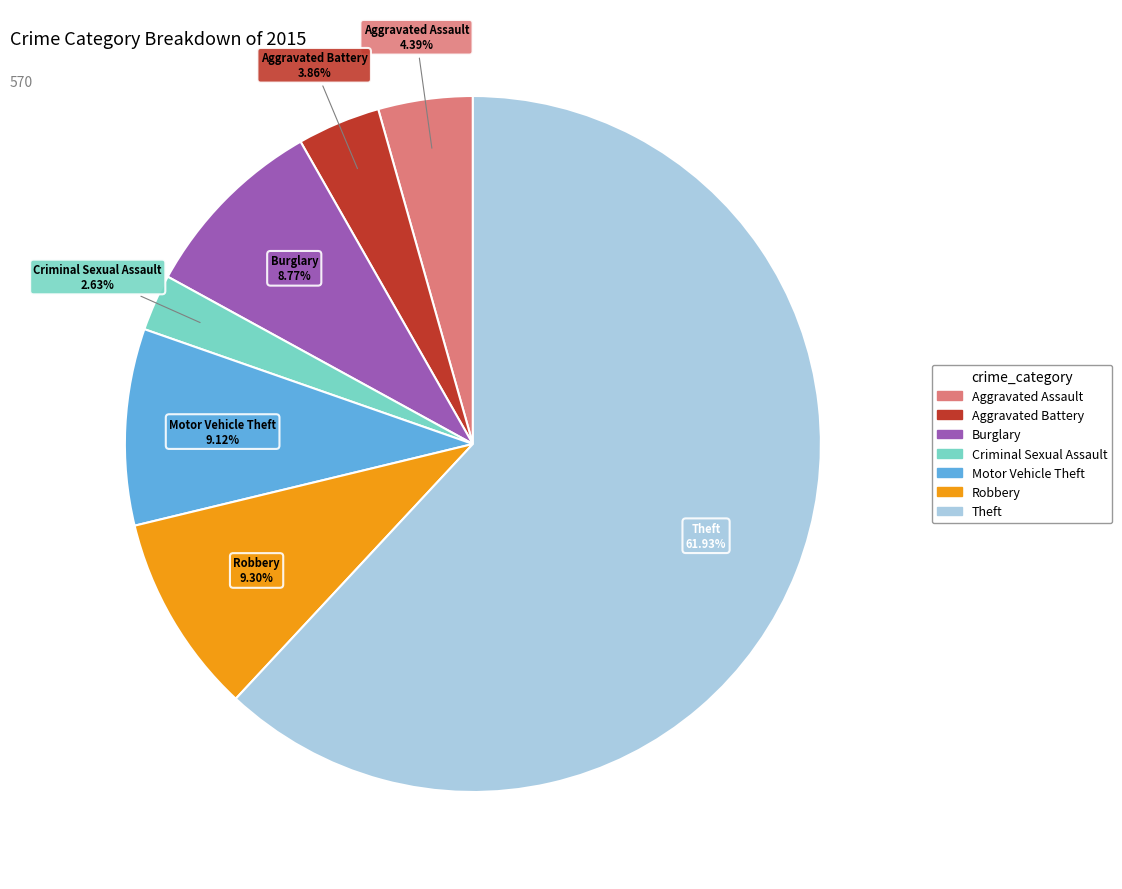

Is there any slice that represents more than half of the pie?

Yes